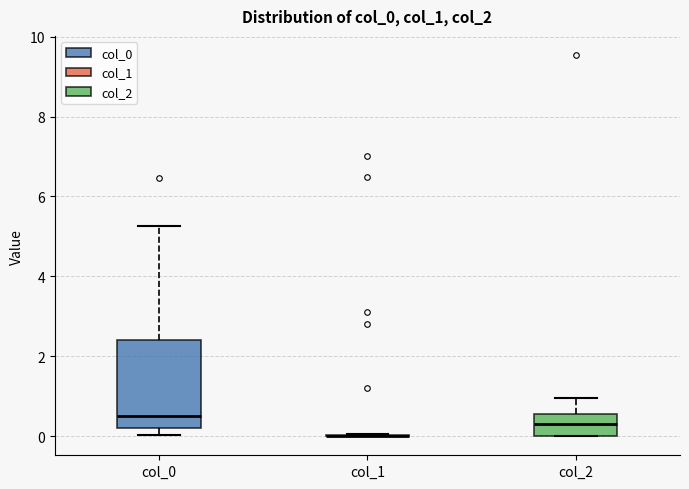

Reading left to right, read every box against the y-axis: the position of its median line, the range the box covers, and the ends of its whiskers. The values are not printed on the chart, so give them approximately, as read against the axis.

col_0: median 0.6, box 0.2 to 2.4, whiskers 0.0 to 5.2
col_1: box collapsed to a line at 0.0, whiskers 0.0 to 0.0
col_2: median 0.4, box 0.0 to 0.6, whiskers 0.0 to 1.0